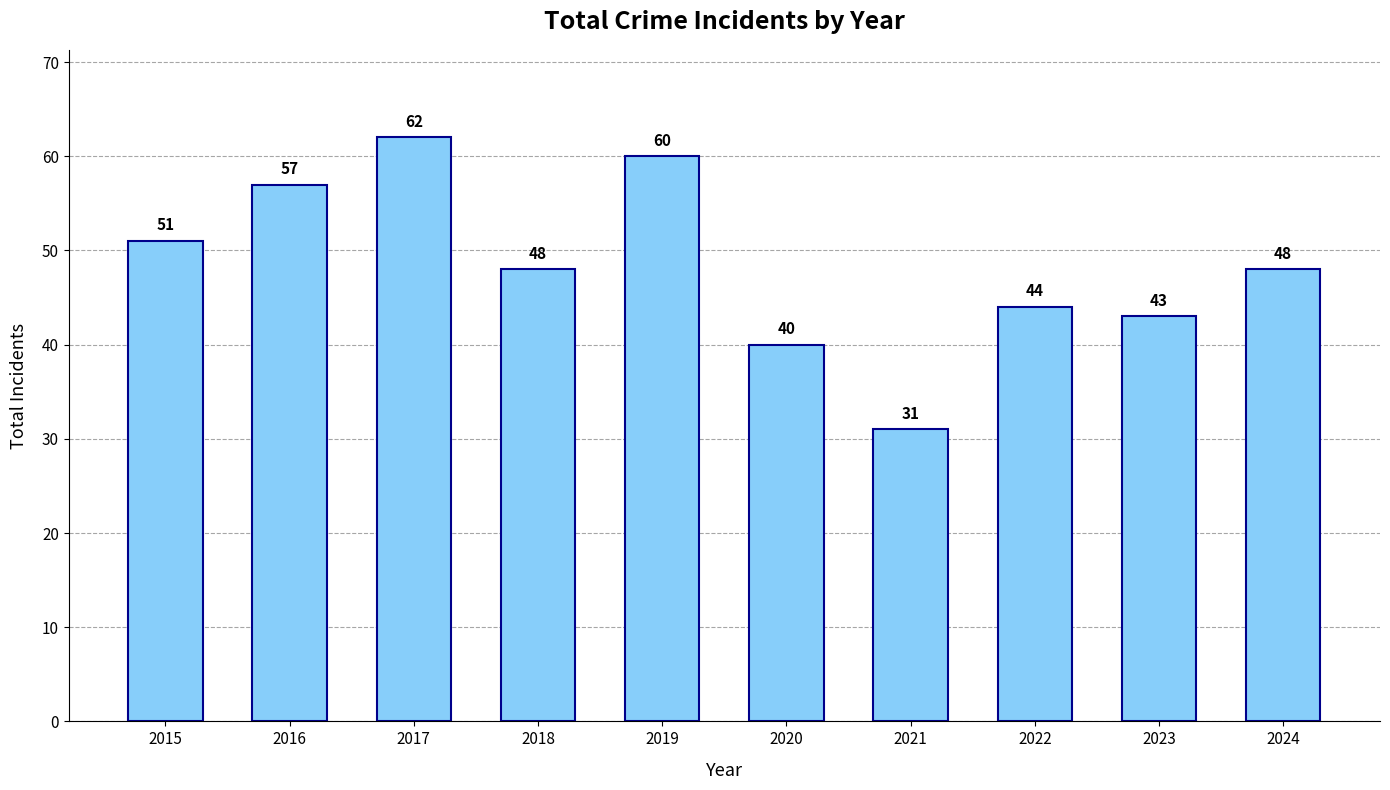

How many values are below 48?

4